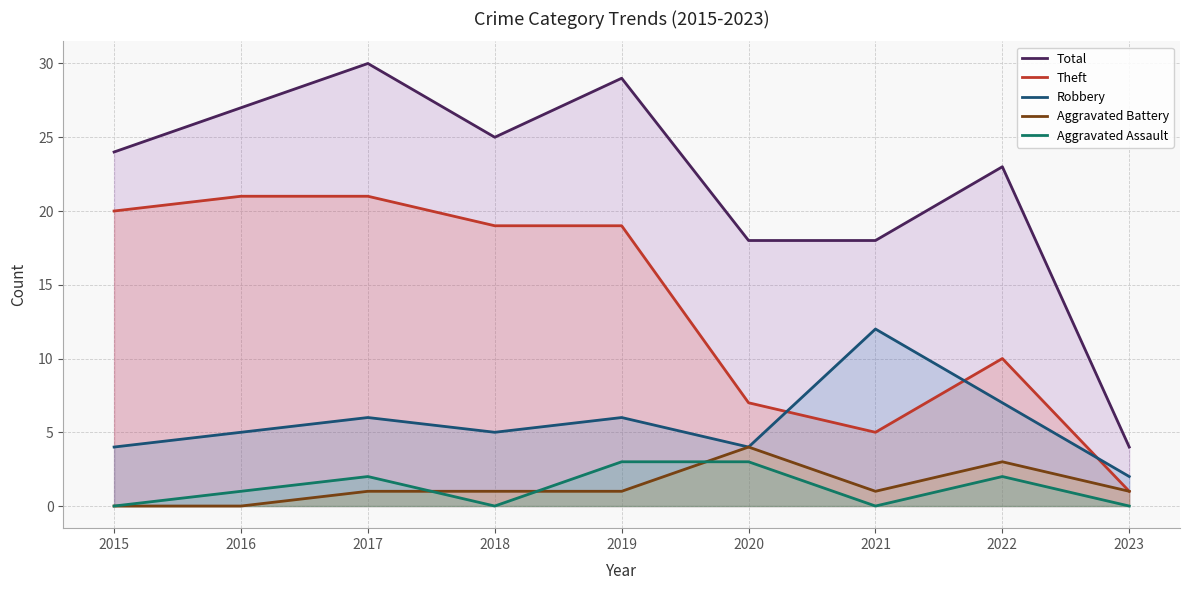

The Total series shows 5 at 2022. True or false?

False